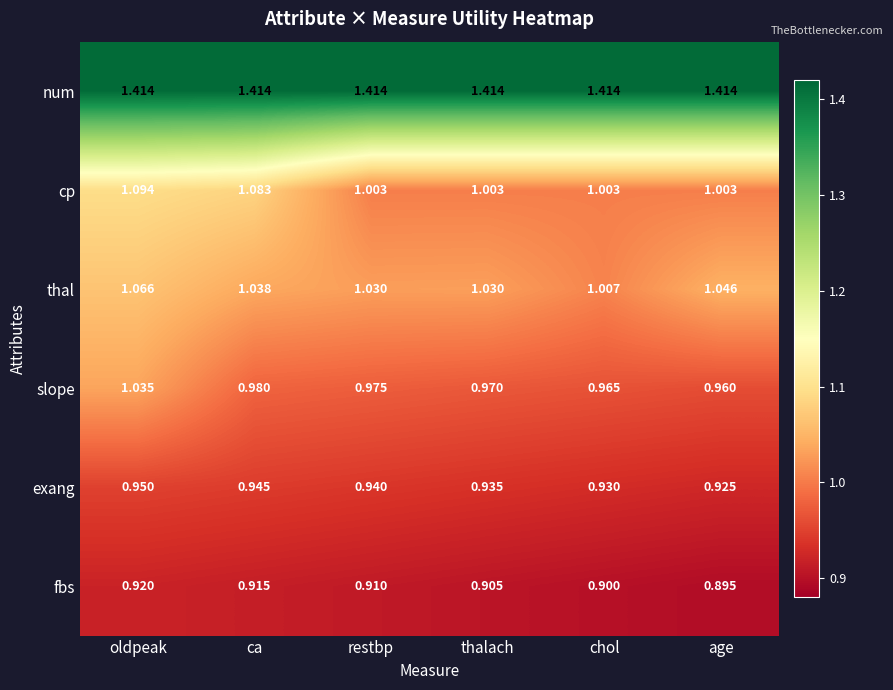

Rank the series at oldpeak from highest to lowest value.

num, cp, thal, slope, exang, fbs